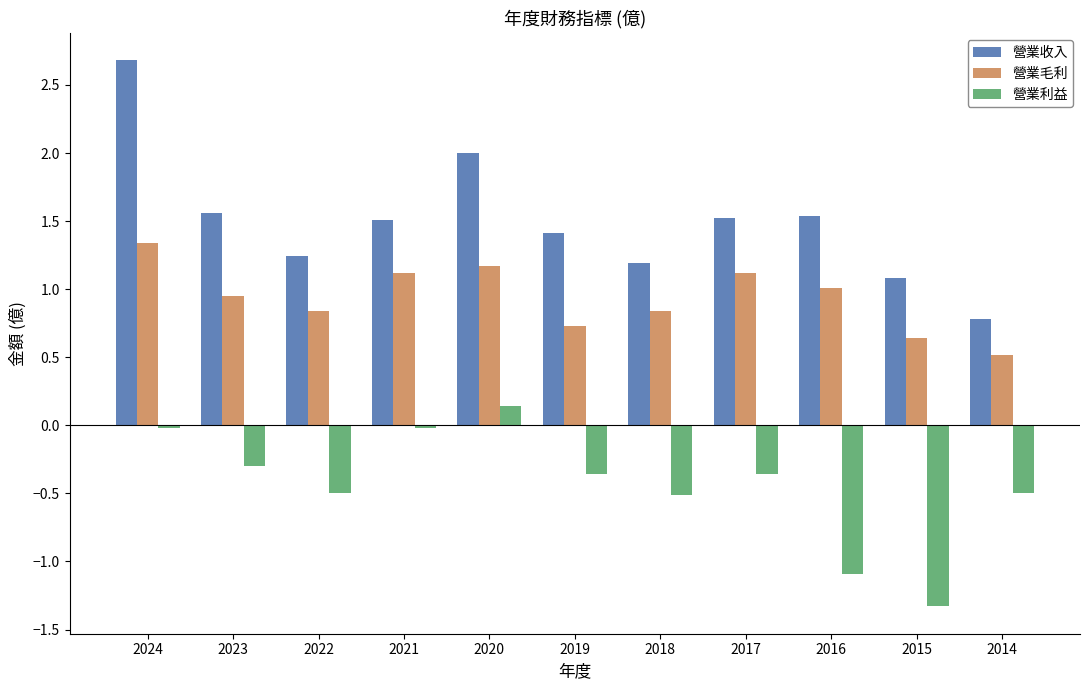

Which series changed the most between 2024 and 2016?

營業收入